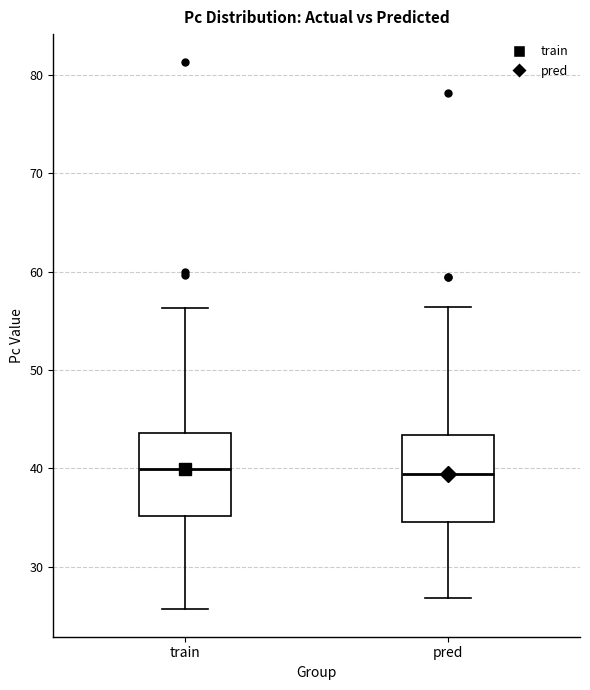

Reading left to right, transcribe this box plot: for each box, give where its median line is, the range the box spans, and where its two whiskers end, as read against the y-axis. The values are not printed on the chart, so give them approximately, as read against the axis.

train: median 40, box 35 to 44, whiskers 26 to 56
pred: median 39, box 35 to 43, whiskers 27 to 56